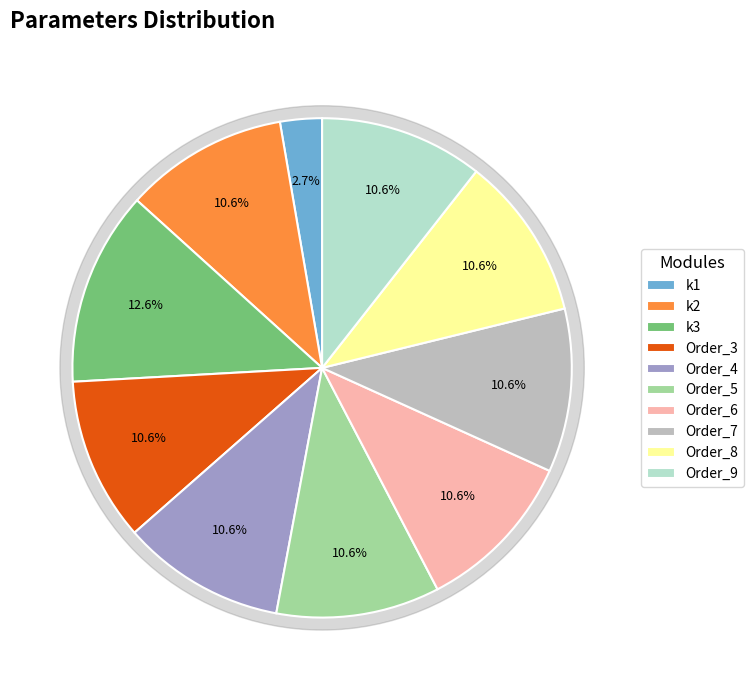

Which category has the smallest portion of the pie?

k1